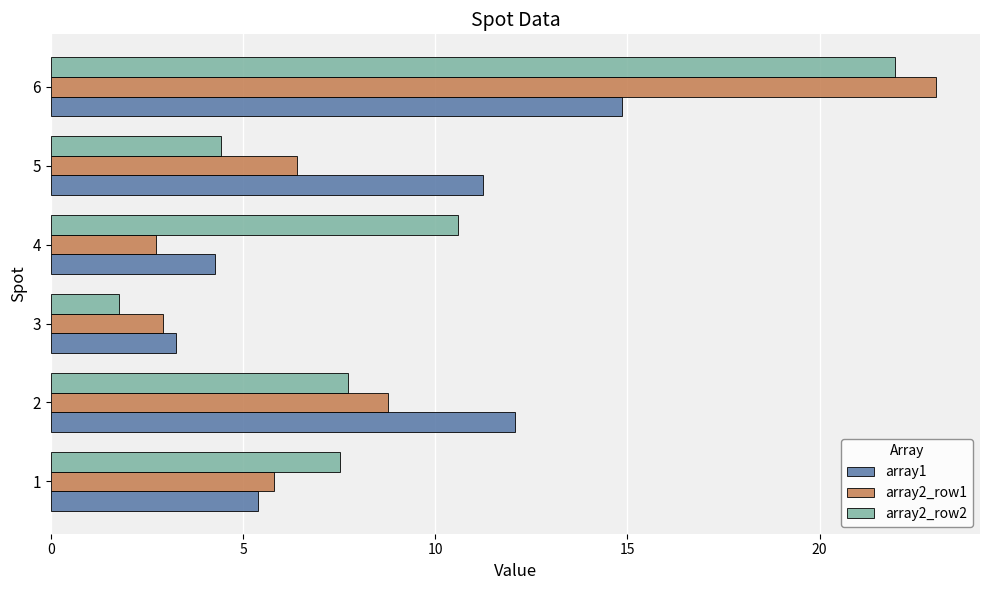

What is the average value of the array1 series?

8.5